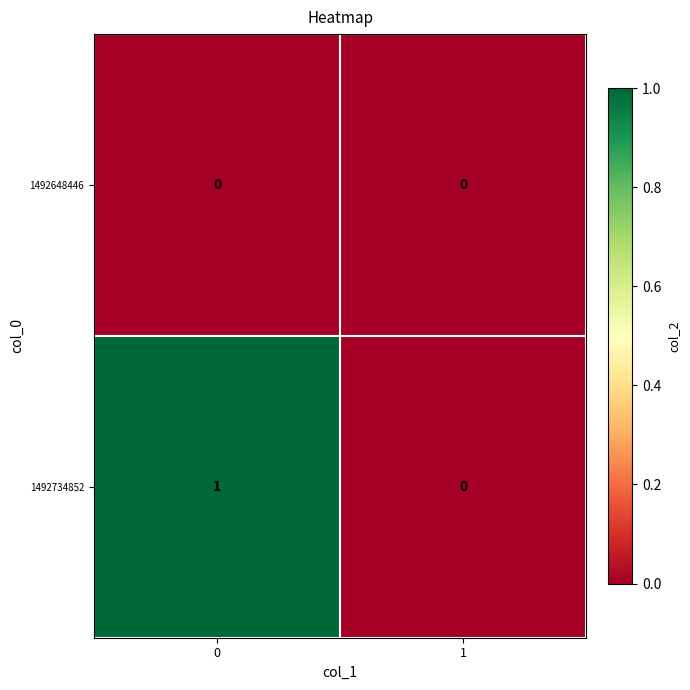

List the series in order of their peak value, highest first.

1492734852, 1492648446